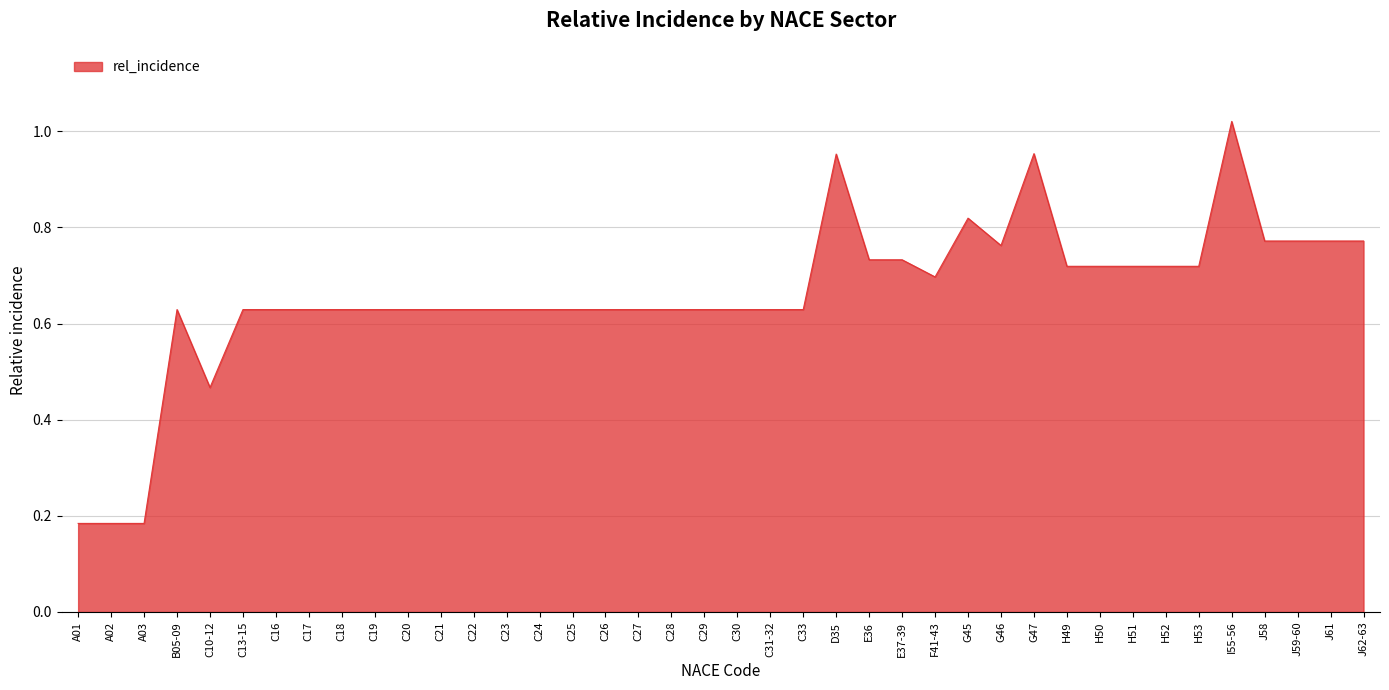

Is it true that the value at G46 is 0.2?

False